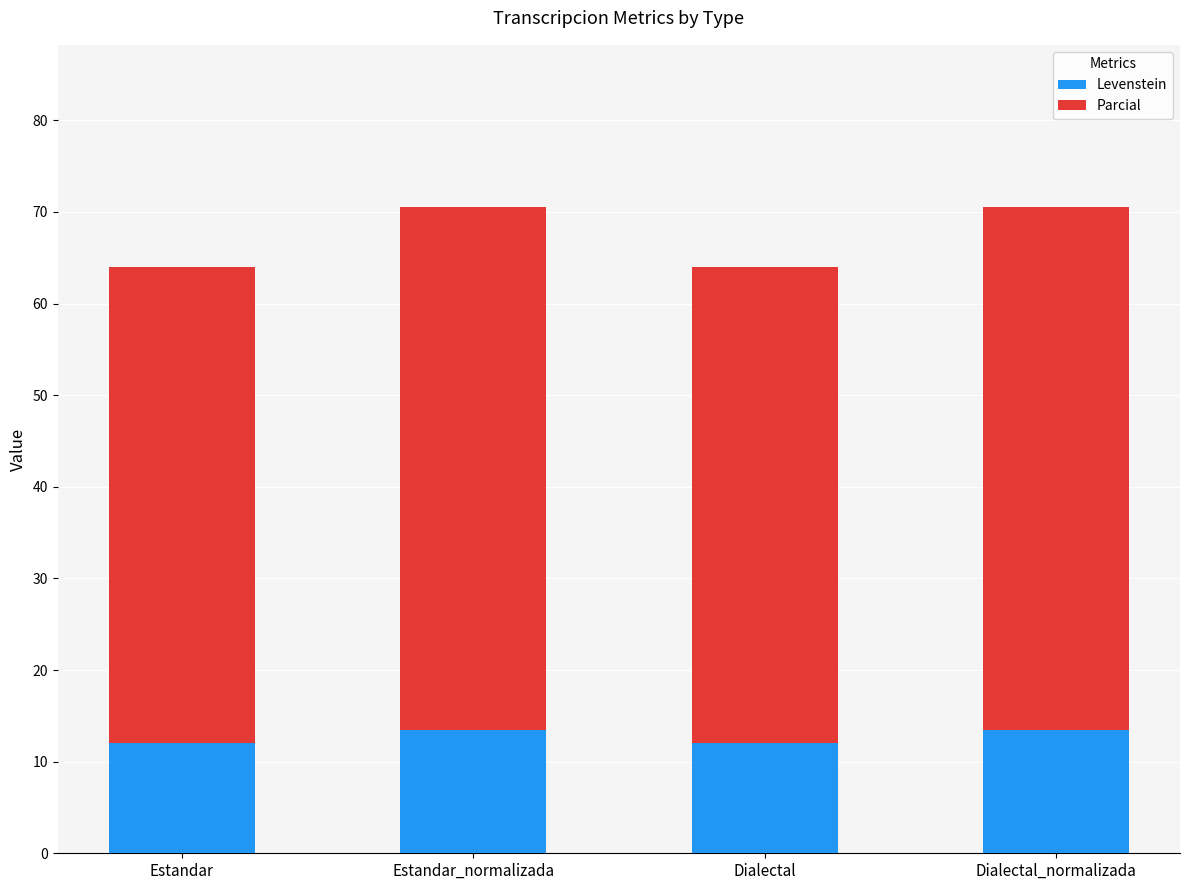

How many bars are there in total?

4